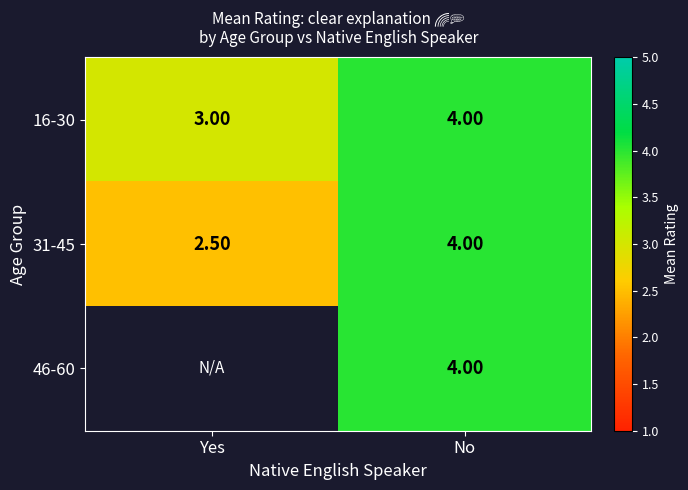

List the labels in order of 31-45 value, smallest first.

Yes, No